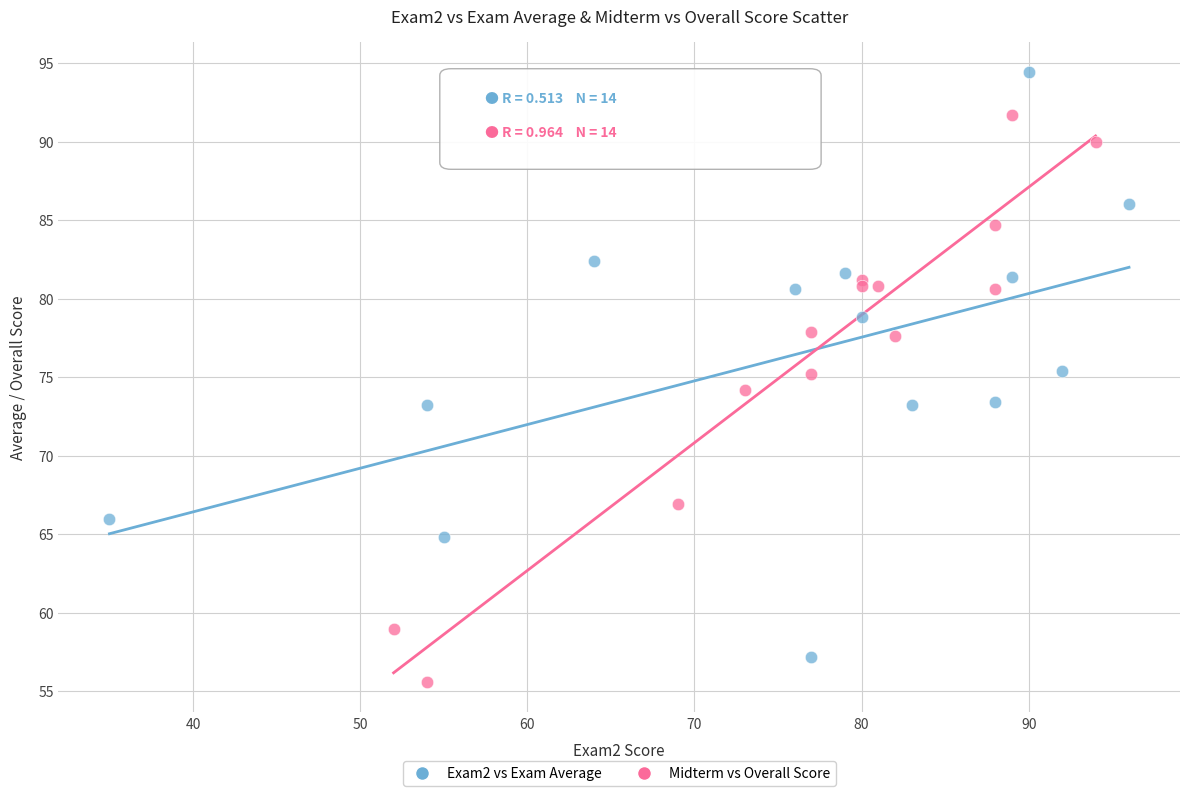

Which series reaches the maximum Y coordinate?

Exam2 vs Exam Average